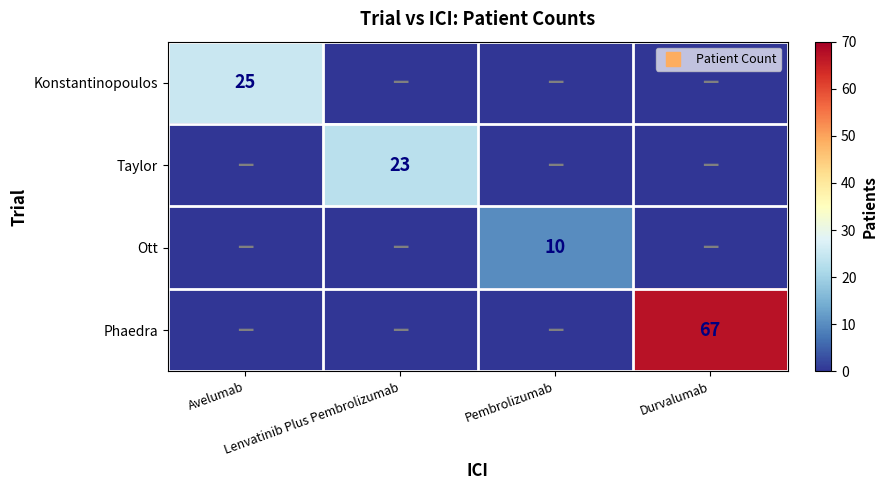

What is the difference between the highest and lowest values at Pembrolizumab?

10